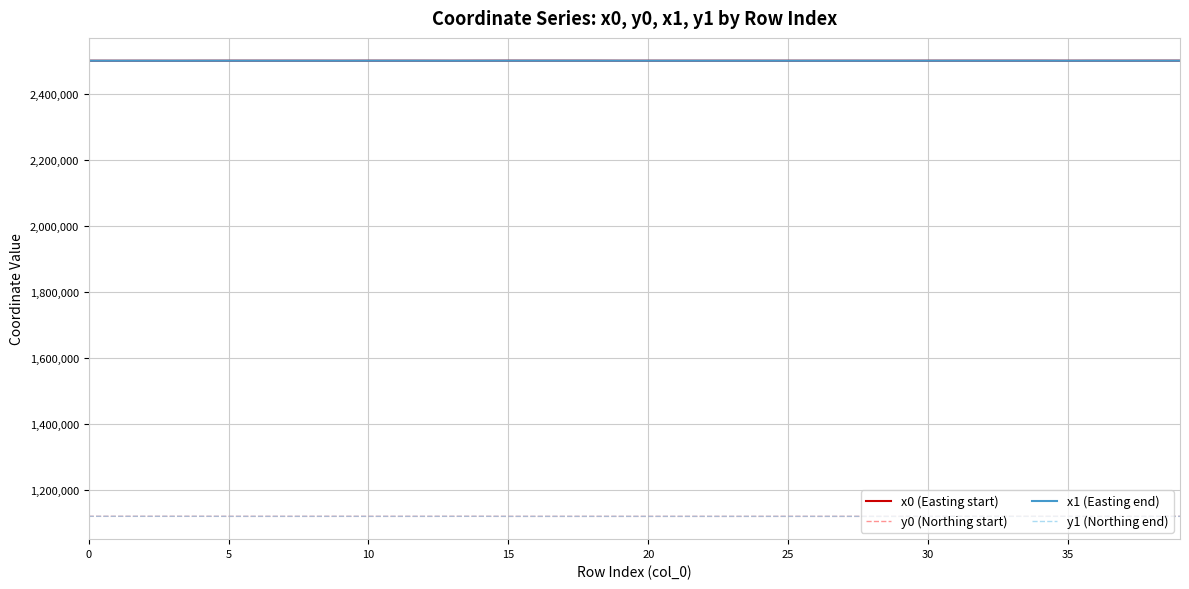

What is the smallest value displayed?

1118822.5